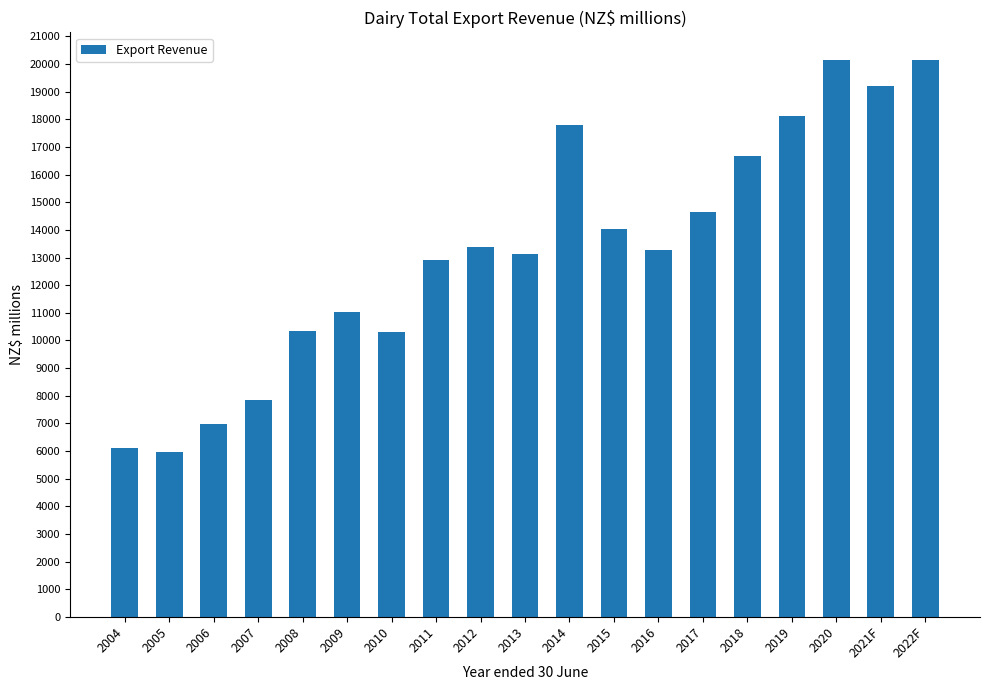

True or false: the data shows 20094.5 at 2013.

False